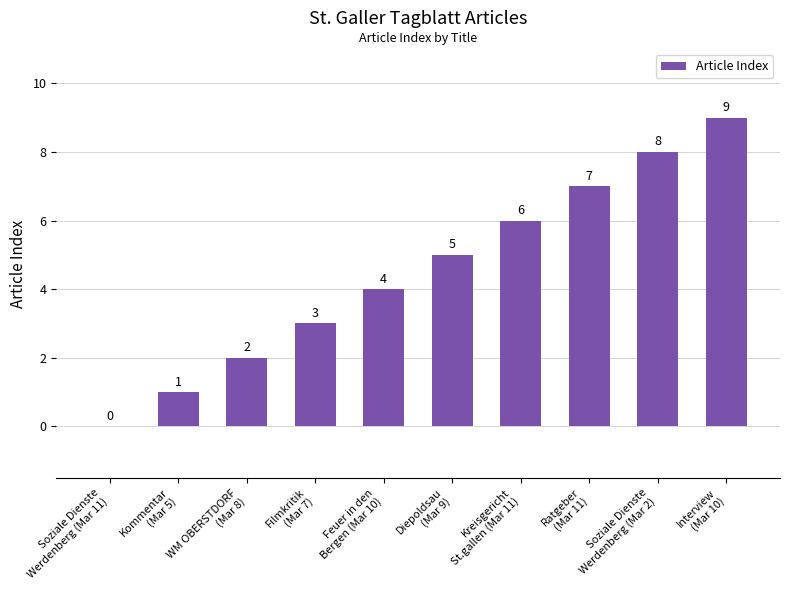

How many values are between 2 and 7?

6